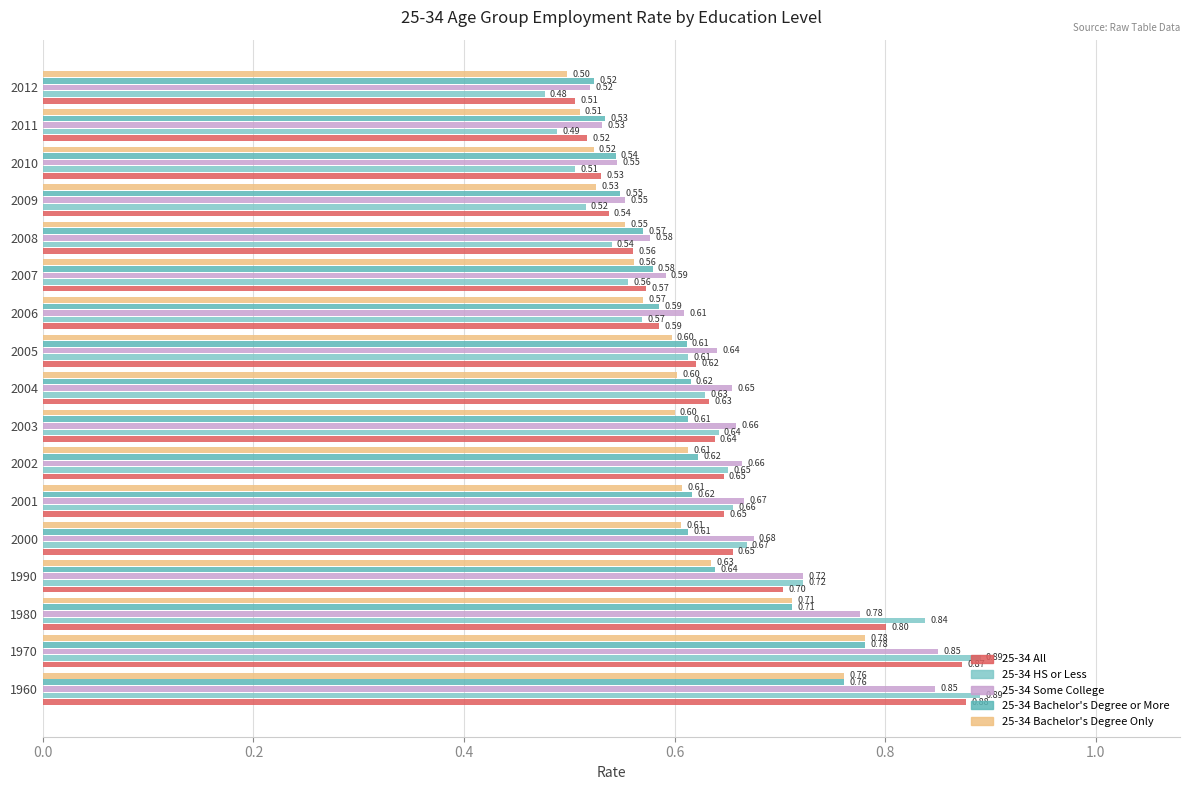

Is the value of 25-34 Some College at 1960 greater than the value of 25-34 Bachelor's Degree Only at 2003?

Yes